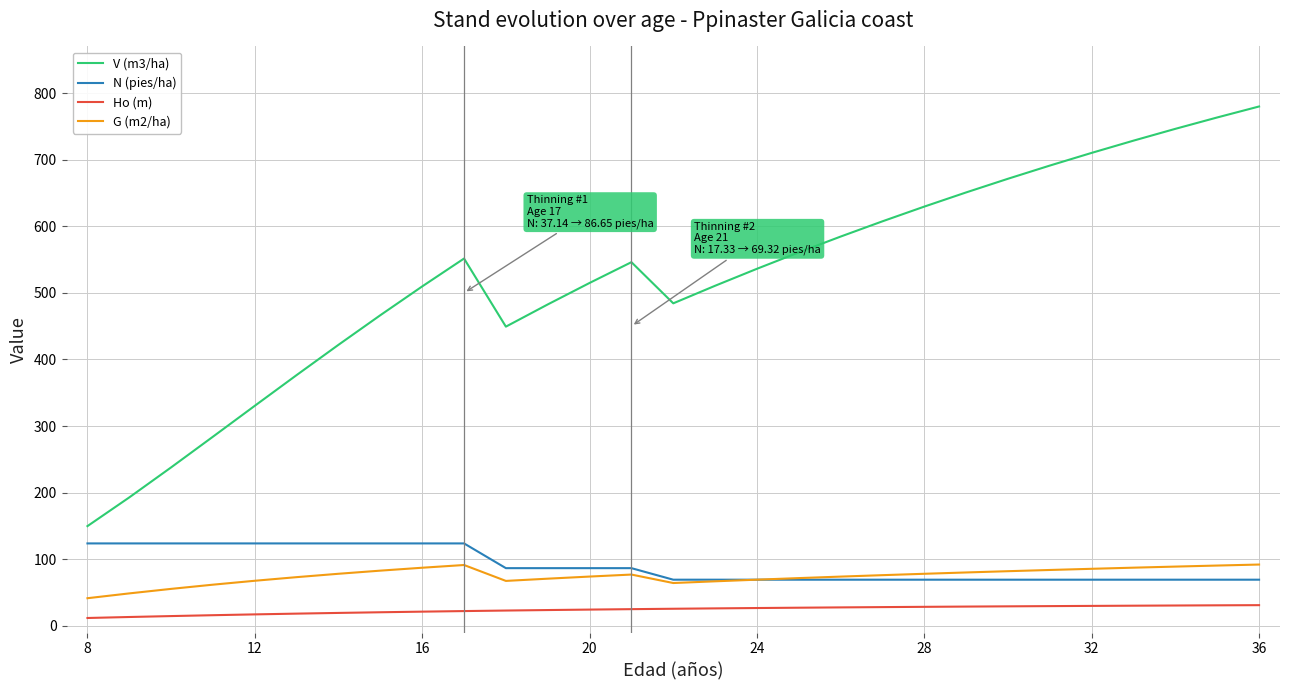

True or false: N (pies/ha) and Ho (m) cross at least once.

False